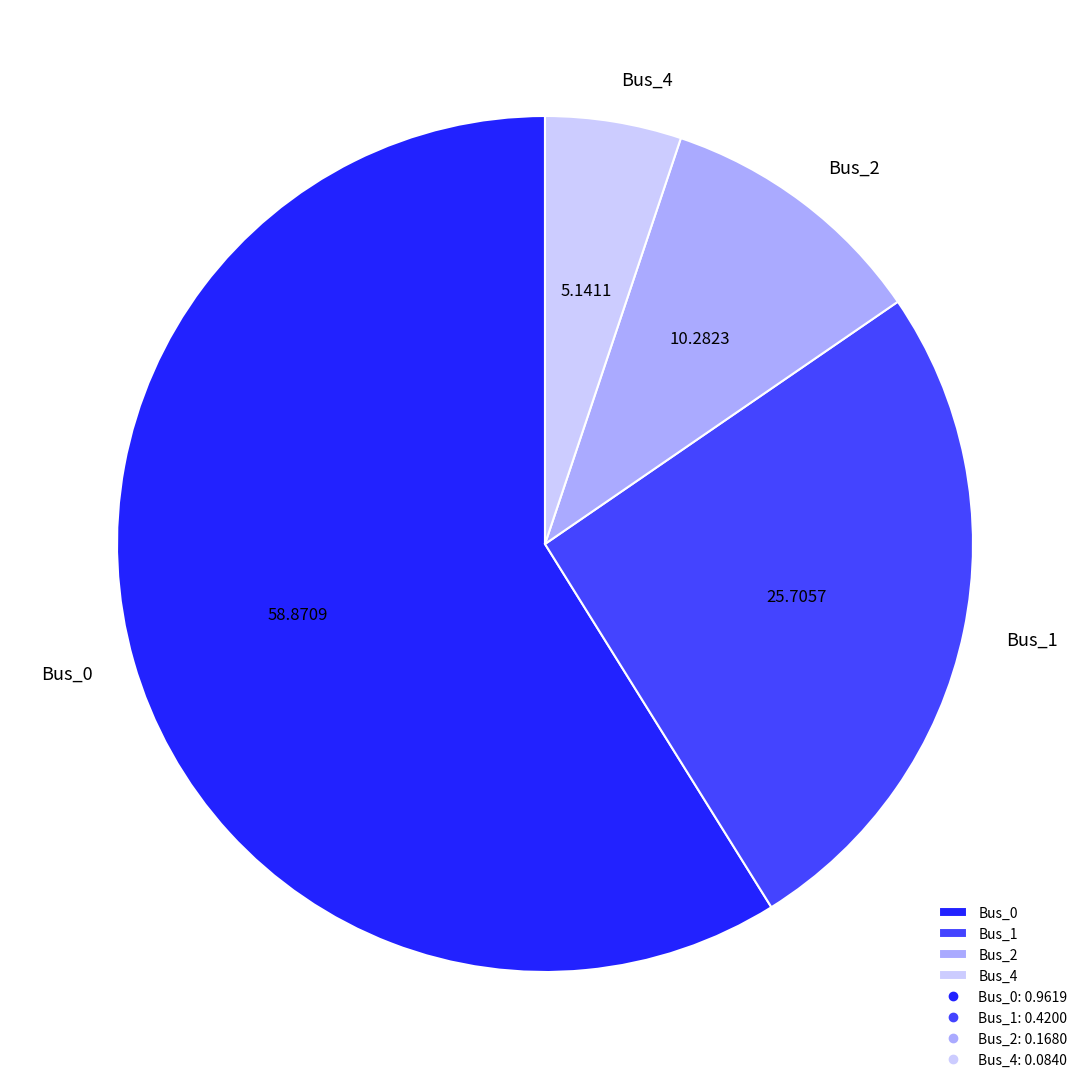

Combined, do Bus_2 and Bus_4 account for over 50%?

No